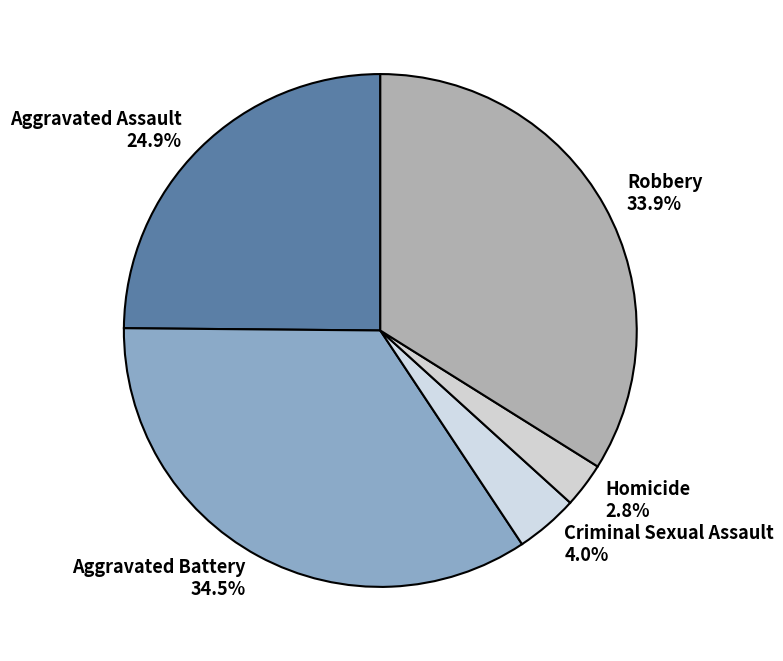

True or false: Homicide accounts for 3% of the total.

True